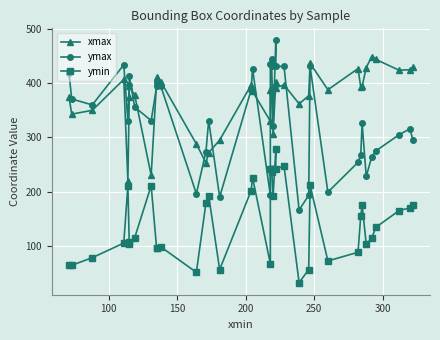

True or false: xmax has a value of 172 at 13.

False